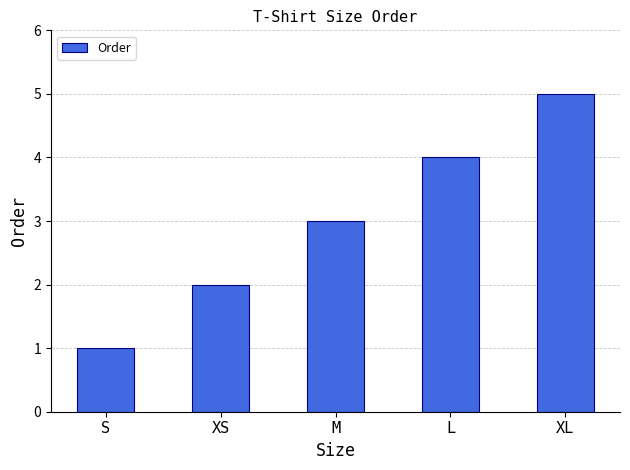

What is the ratio of the value at XL to the value at M?

1.7